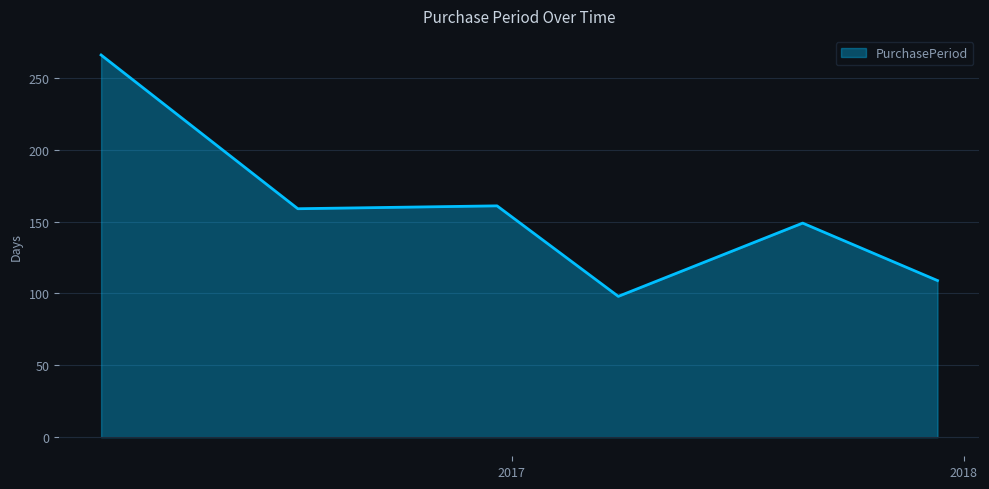

What is the smallest value displayed?

98